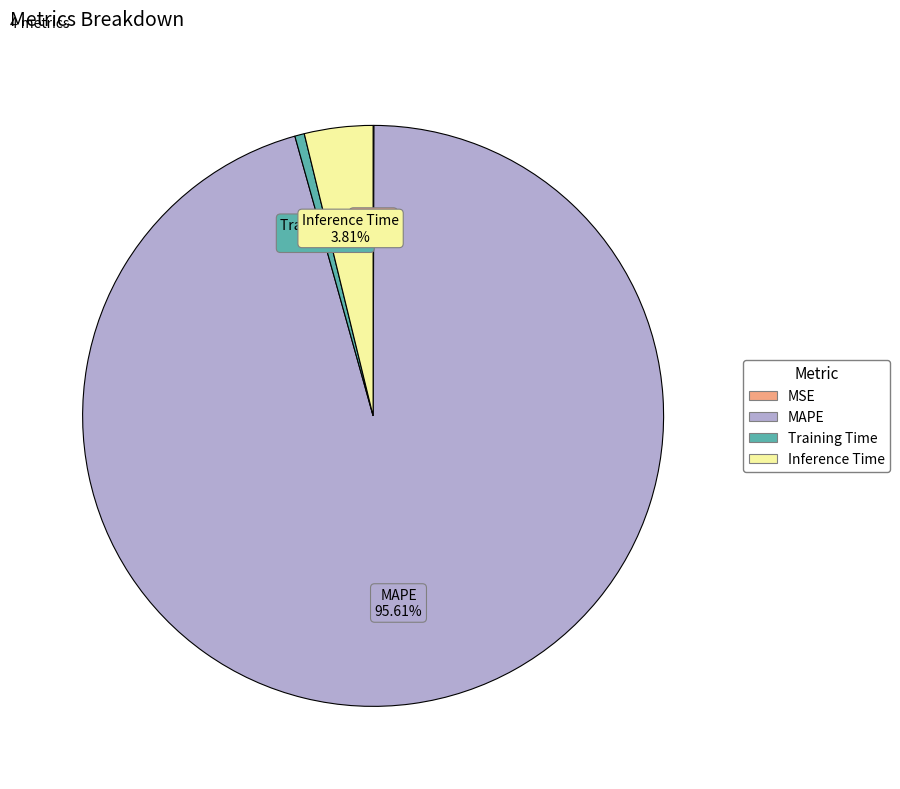

Between Training Time and MAPE, which is larger?

MAPE